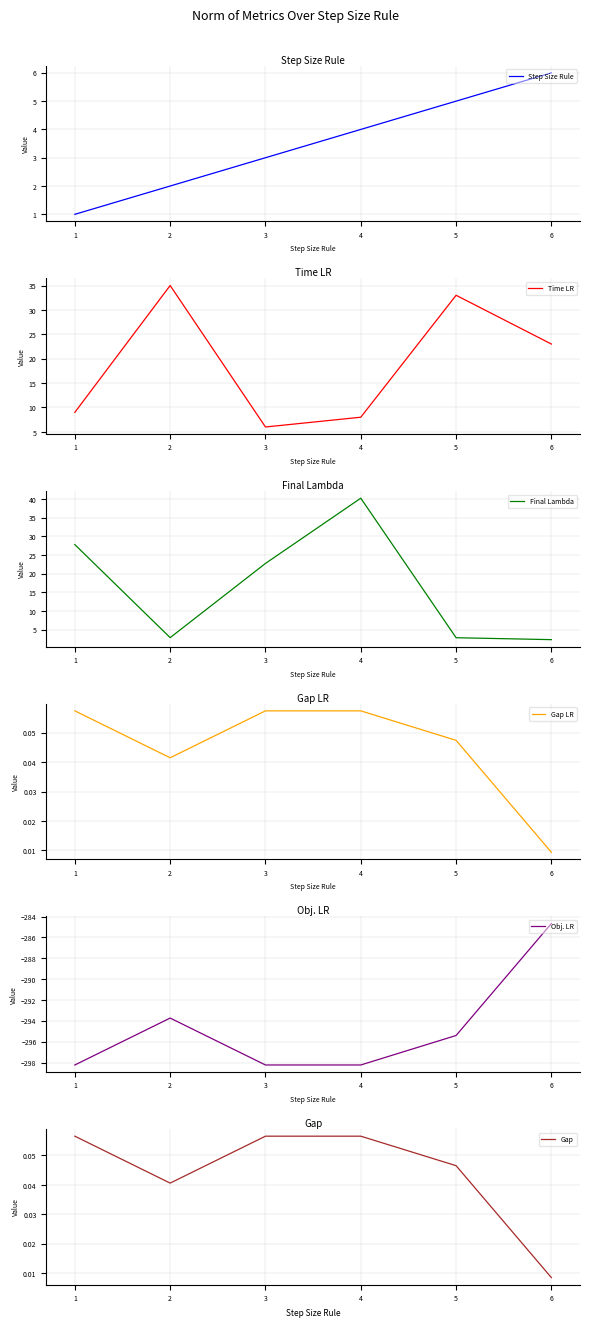

At which label is Gap LR closest to 0?

6